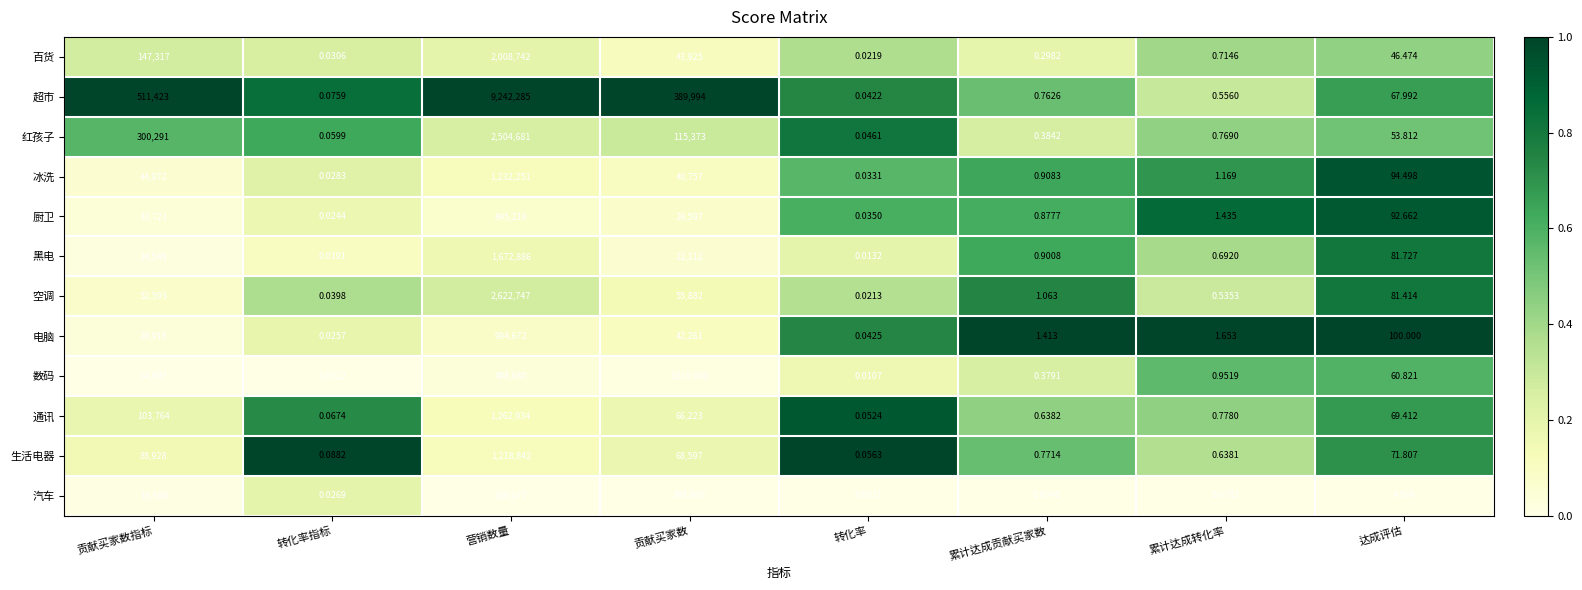

Which series has the largest total across all categories?

超市